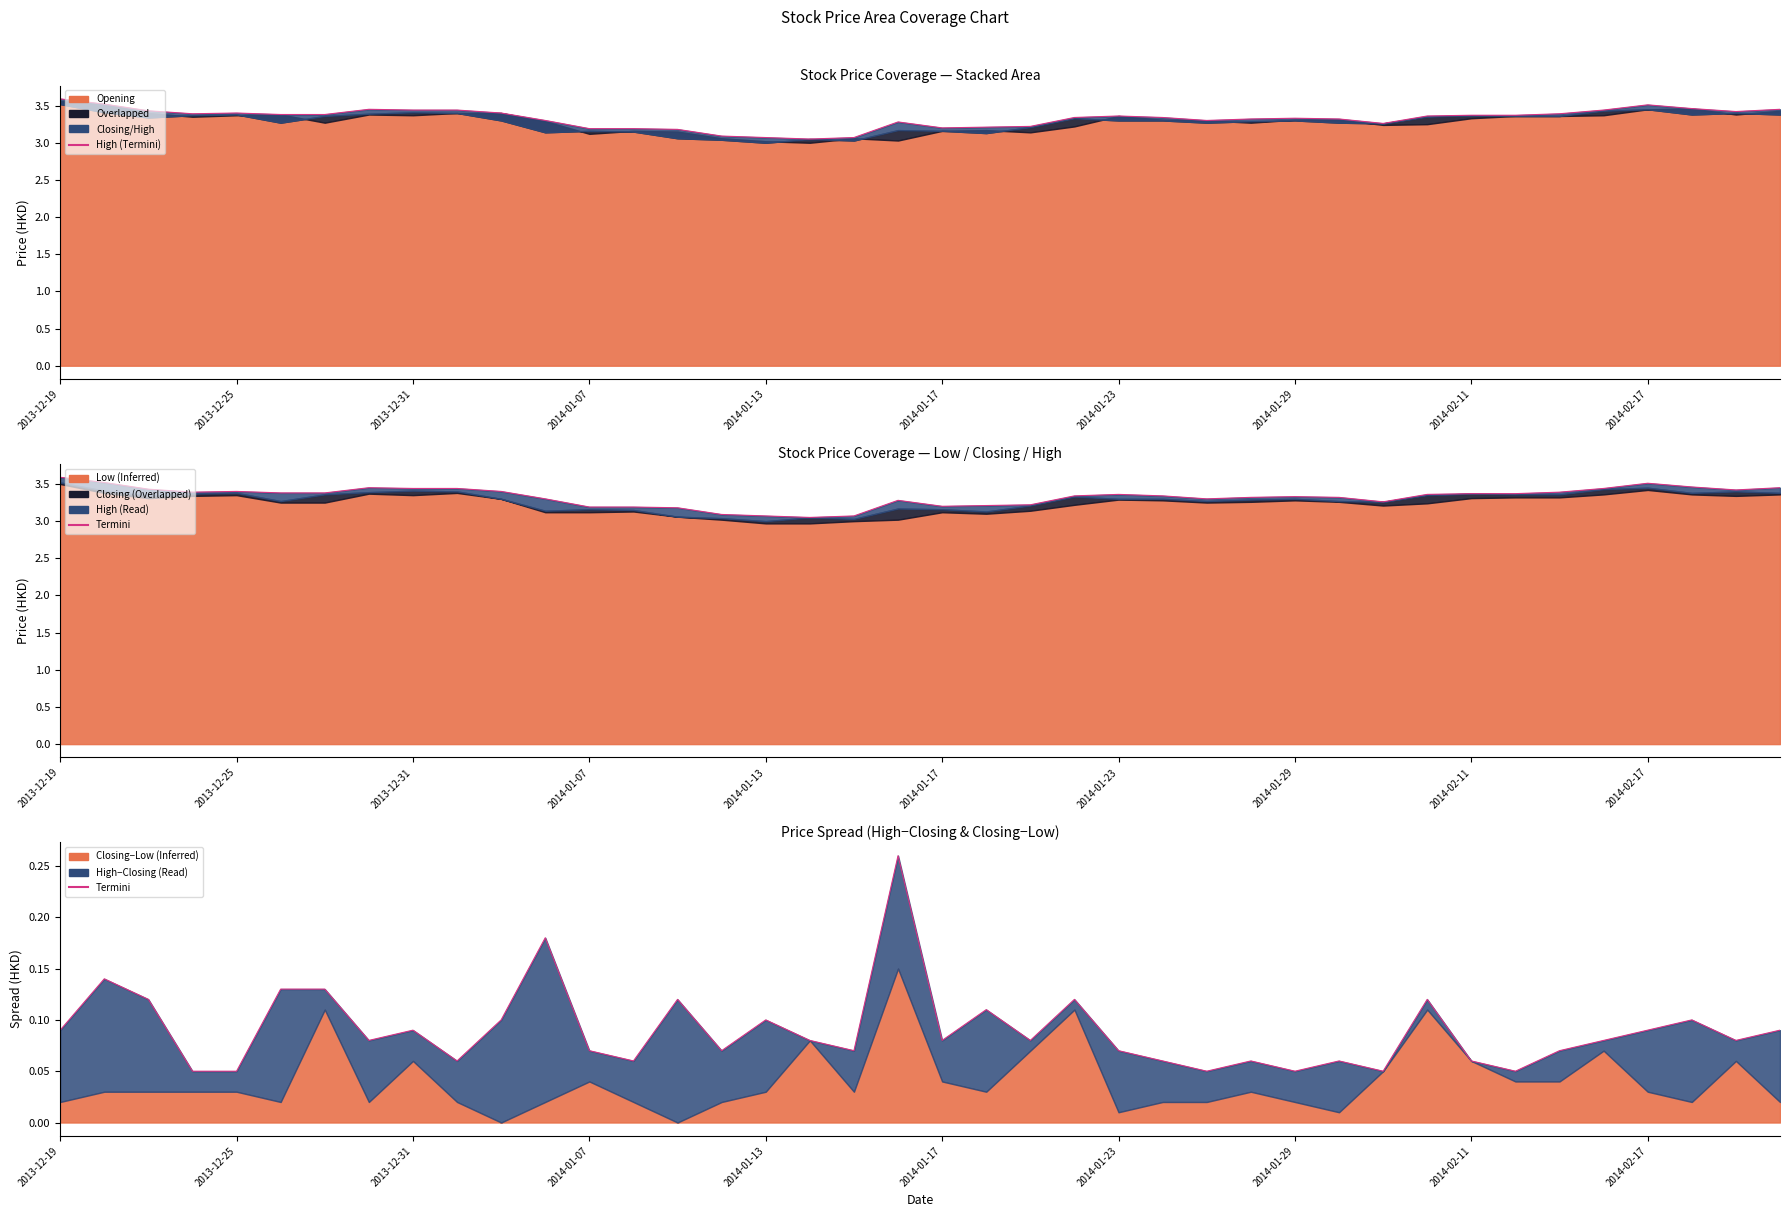

The High (Termini) series shows 4.6 at 13. True or false?

False